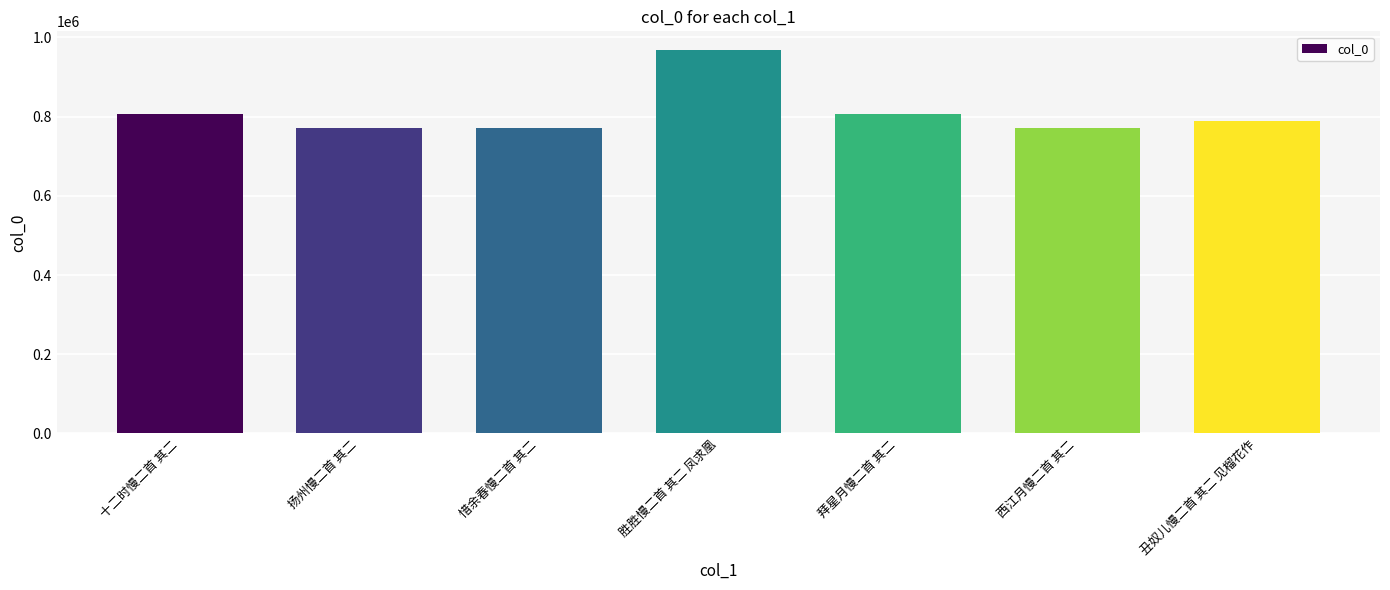

Where is the data nearest to the value 869025?

十二时慢二首 其二